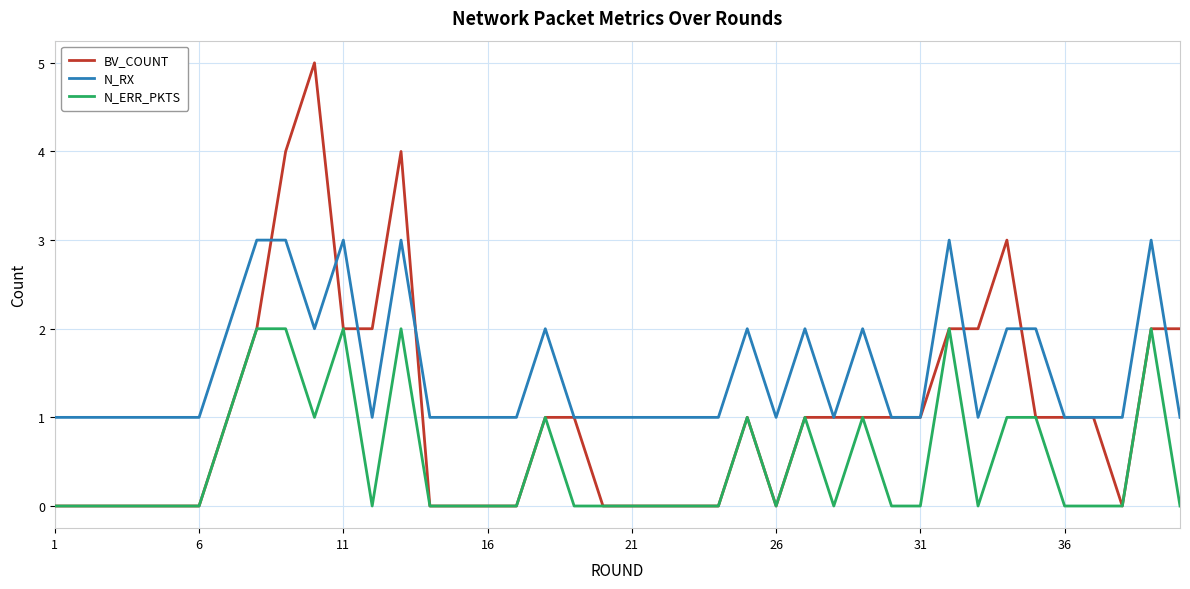

Which series has the largest total across all categories?

N_RX